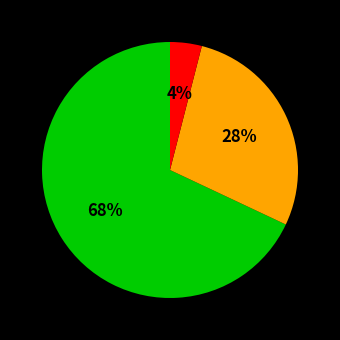

To the nearest percent, what is the difference between the largest and smallest slice percentages?

64%